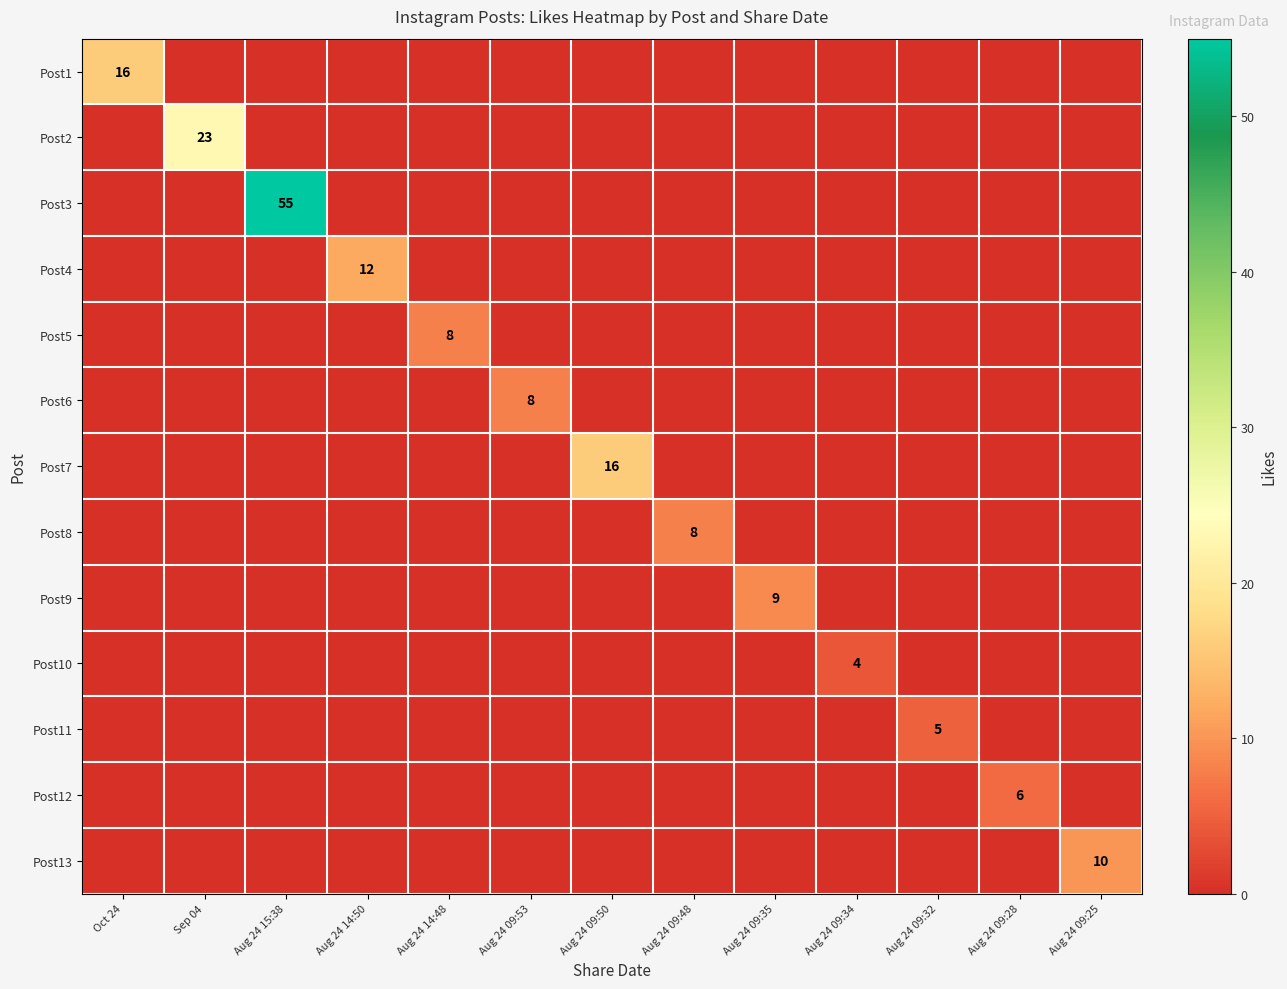

Which category has the lowest value in the Post12 series?

Oct 24